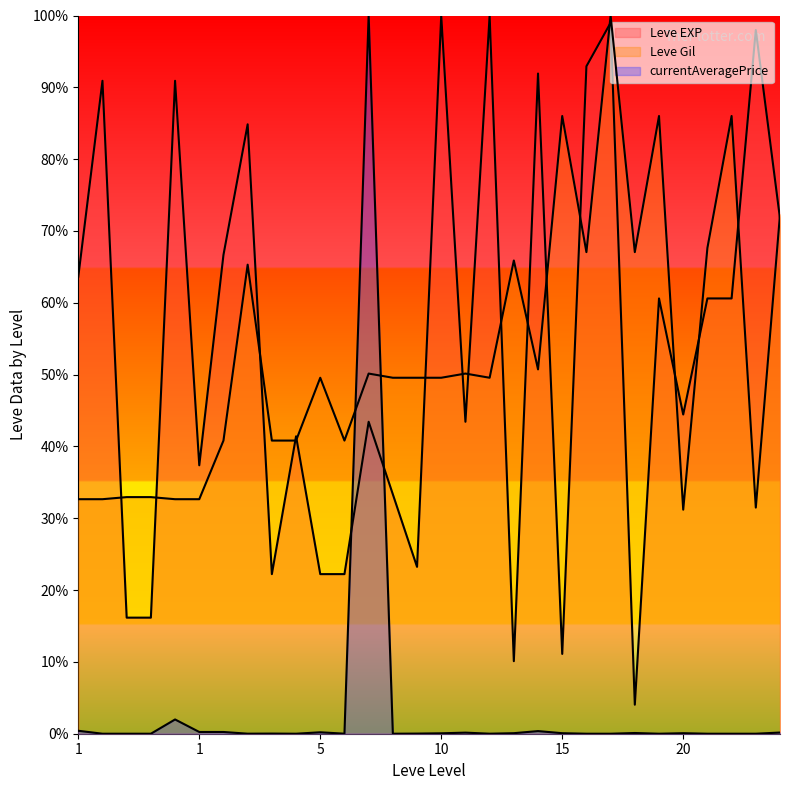

Is the value of currentAveragePrice at 15 greater than the value of Leve EXP at 10?

No